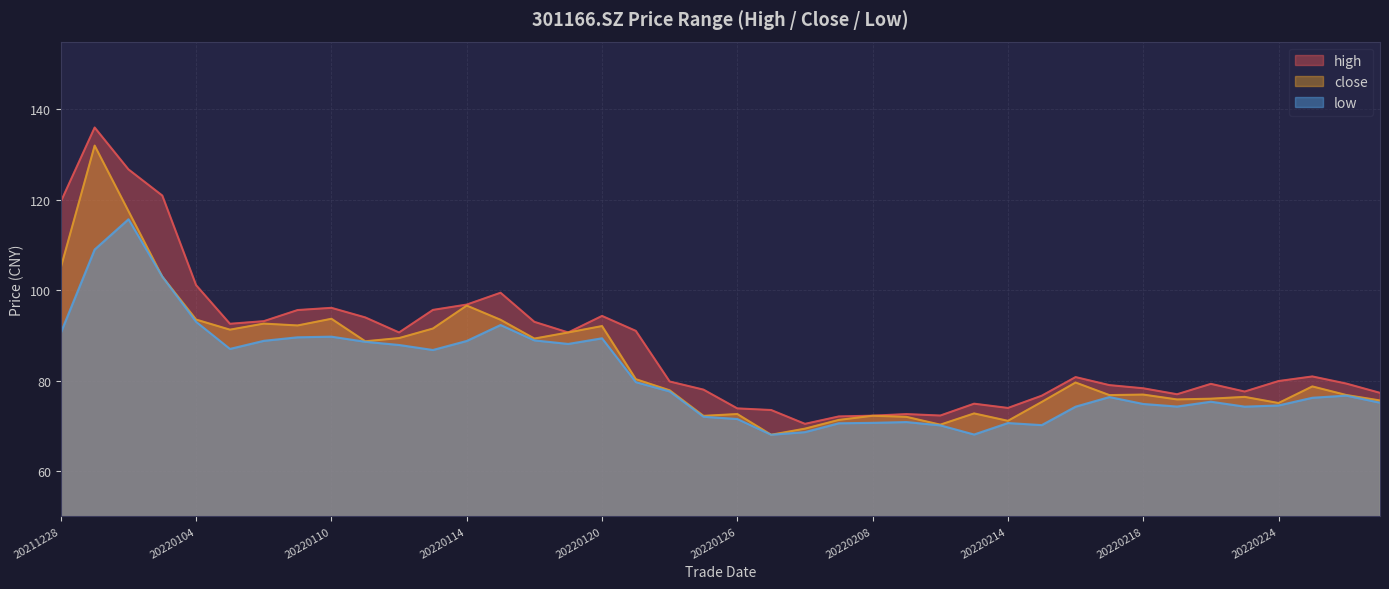

Is the value of close at 20211230 greater than the value of low at 20220127?

Yes